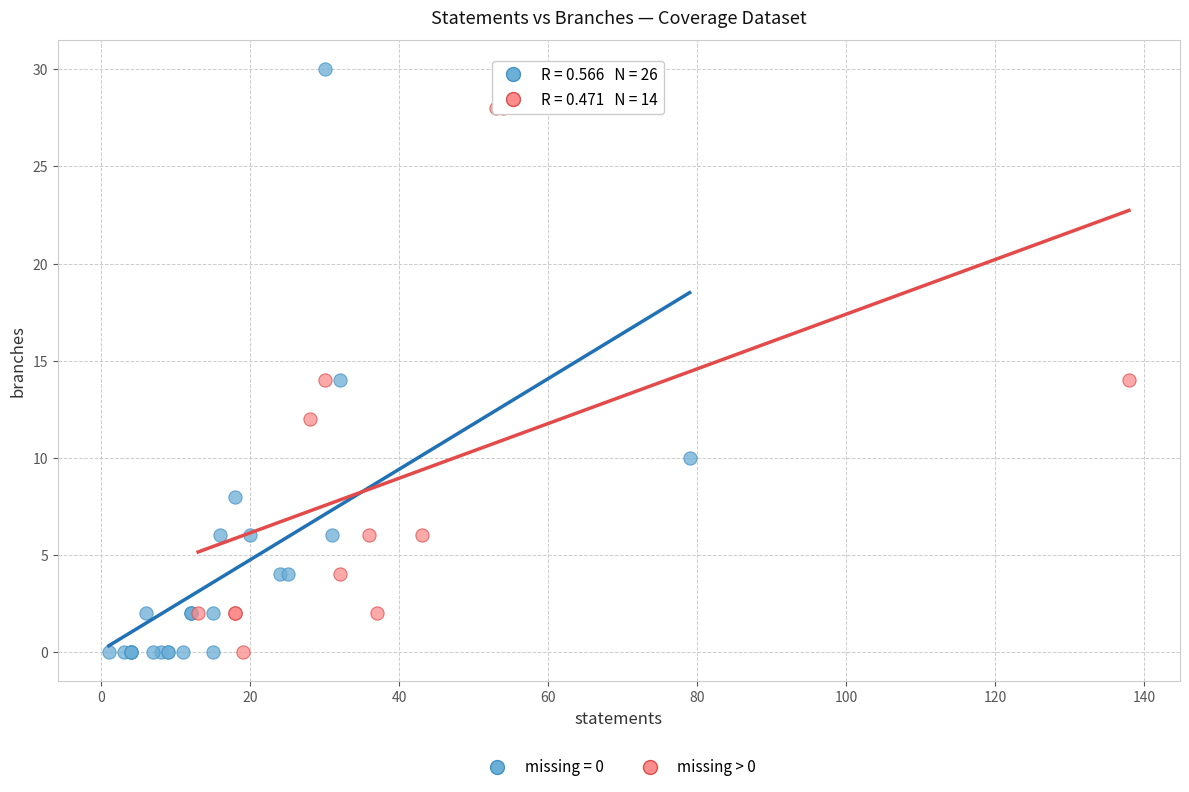

Which series reaches the maximum Y coordinate?

missing = 0